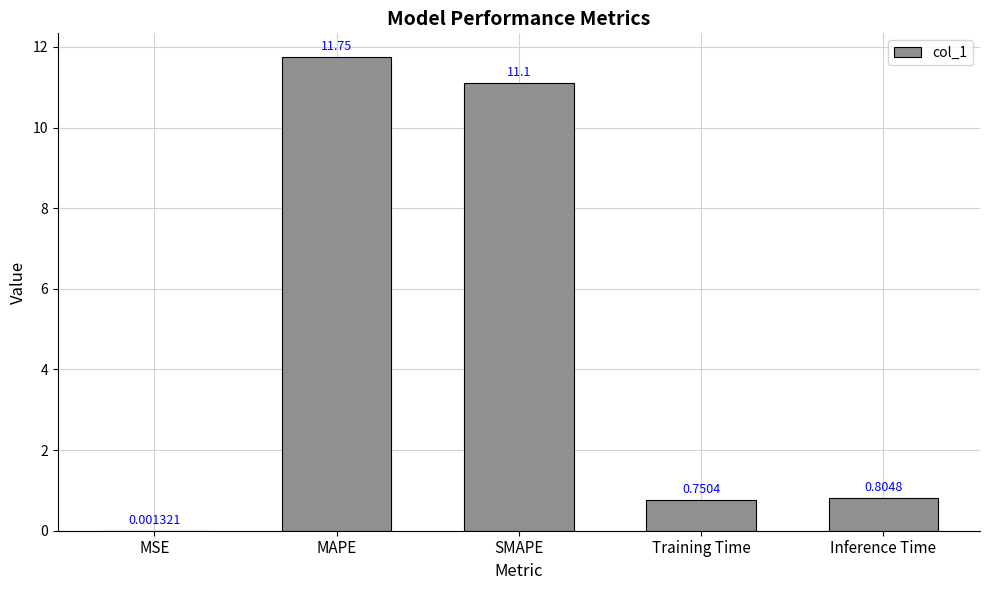

What is the sum of all values?

24.4